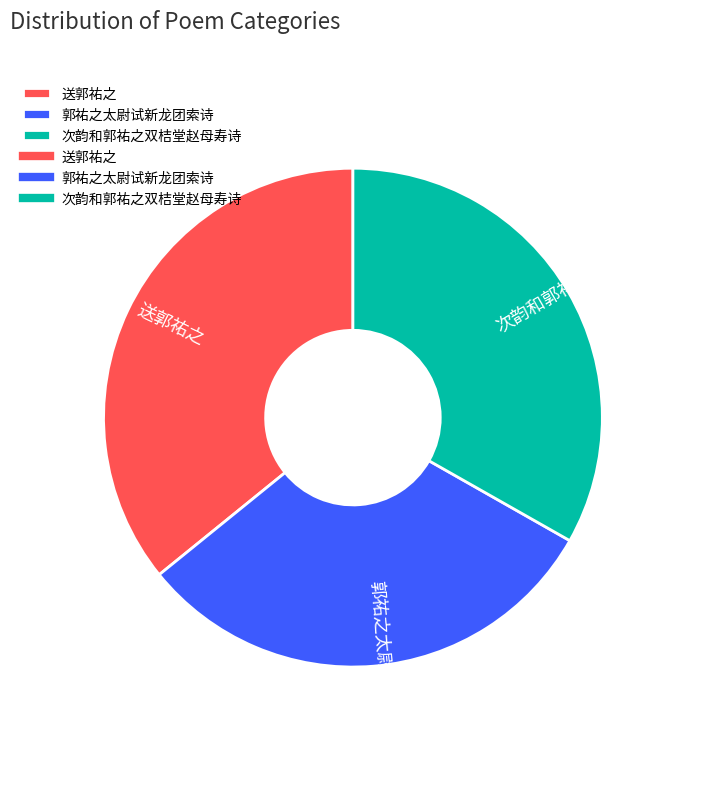

Rank the categories by value from highest to lowest.

送郭祐之, 次韵和郭祐之双桔堂赵母寿诗, 郭祐之太尉试新龙团索诗